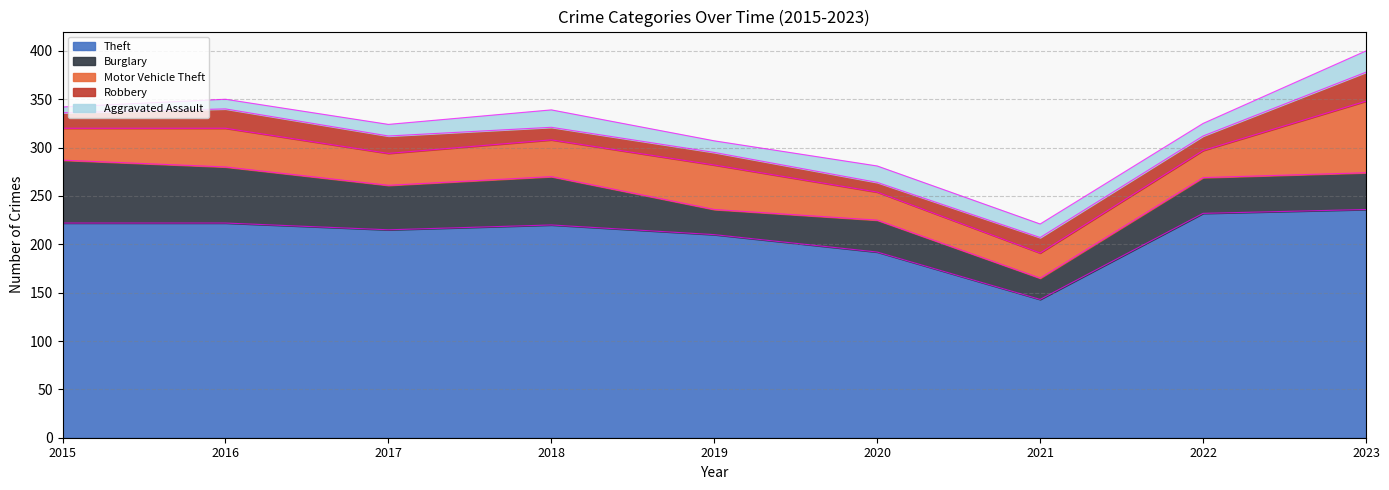

True or false: Theft and Aggravated Assault cross at least once.

False